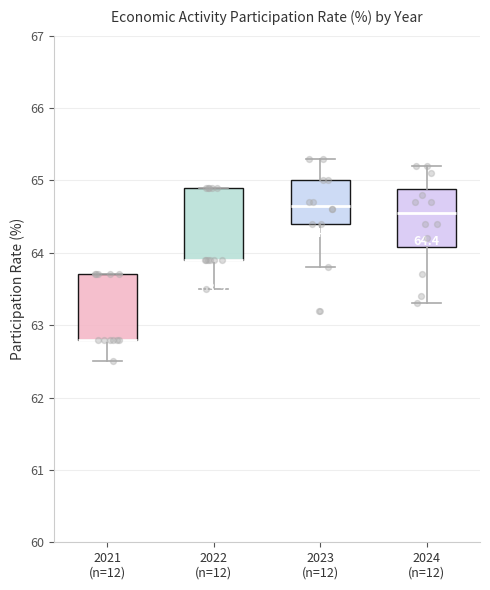

Which box is the tallest, from its lower edge to its upper edge?

2022 (n=12)